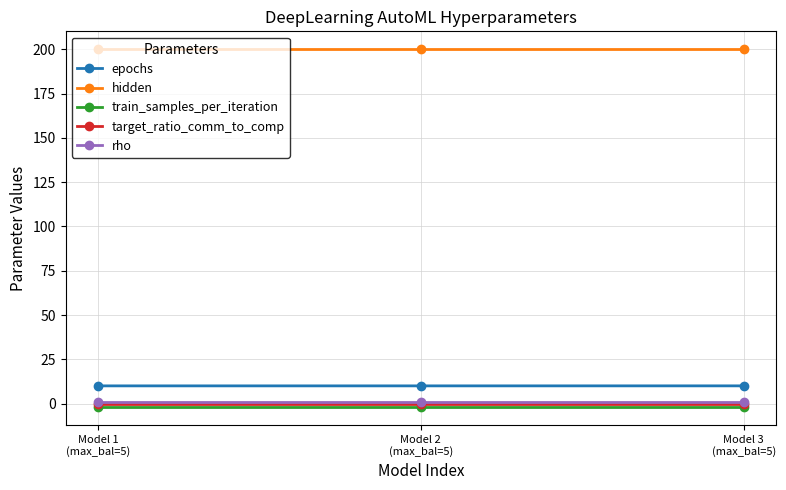

At how many categories does at least one series exceed 178?

3